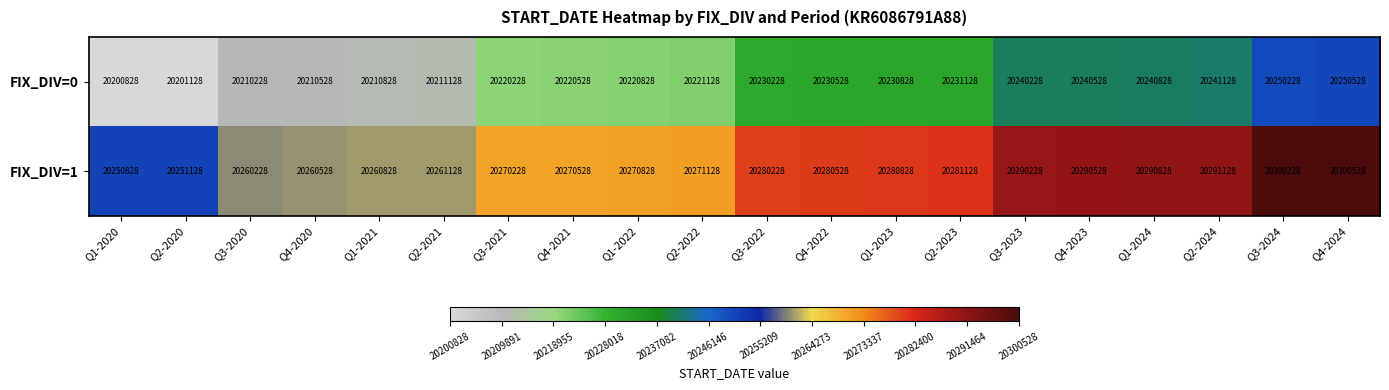

What is the minimum value shown in the chart?

20200828